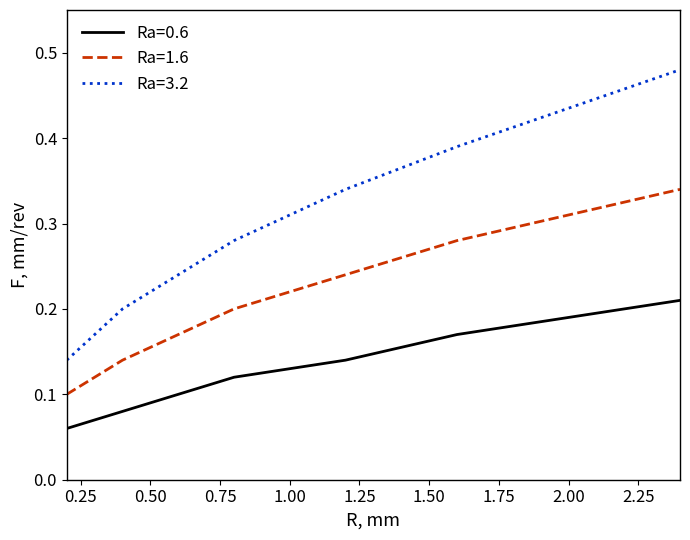

True or false: Ra=0.6 has more than 1 interior local peaks.

False